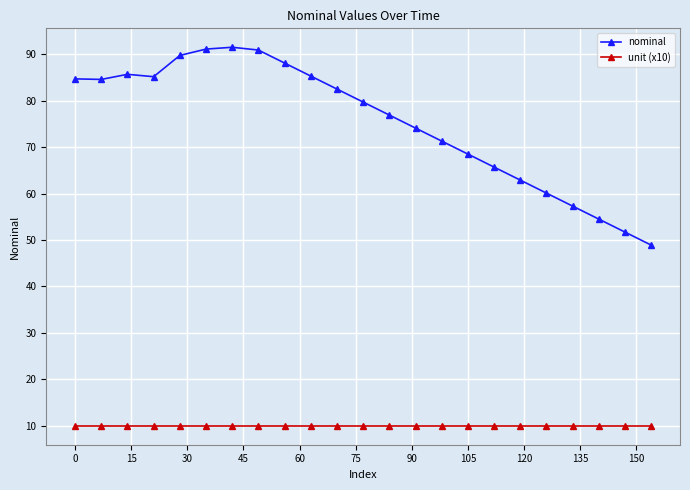

True or false: unit (x10) and nominal cross at least once.

False